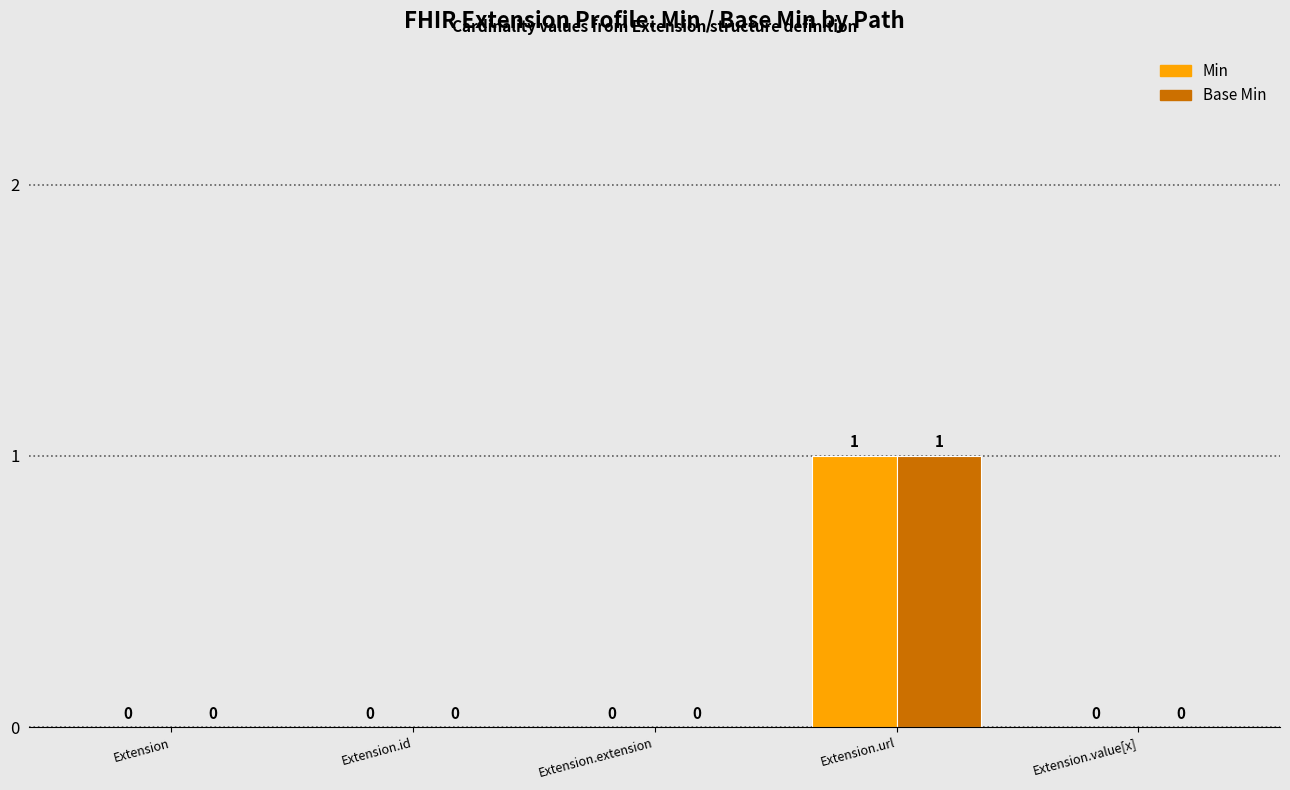

At which category is the sum across all series the highest?

Extension.url